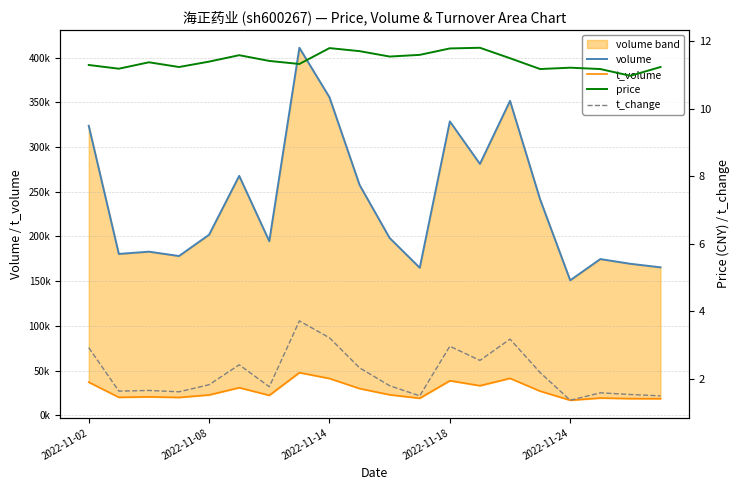

What is the difference between the maximum and minimum values in the volume series?

259954.0